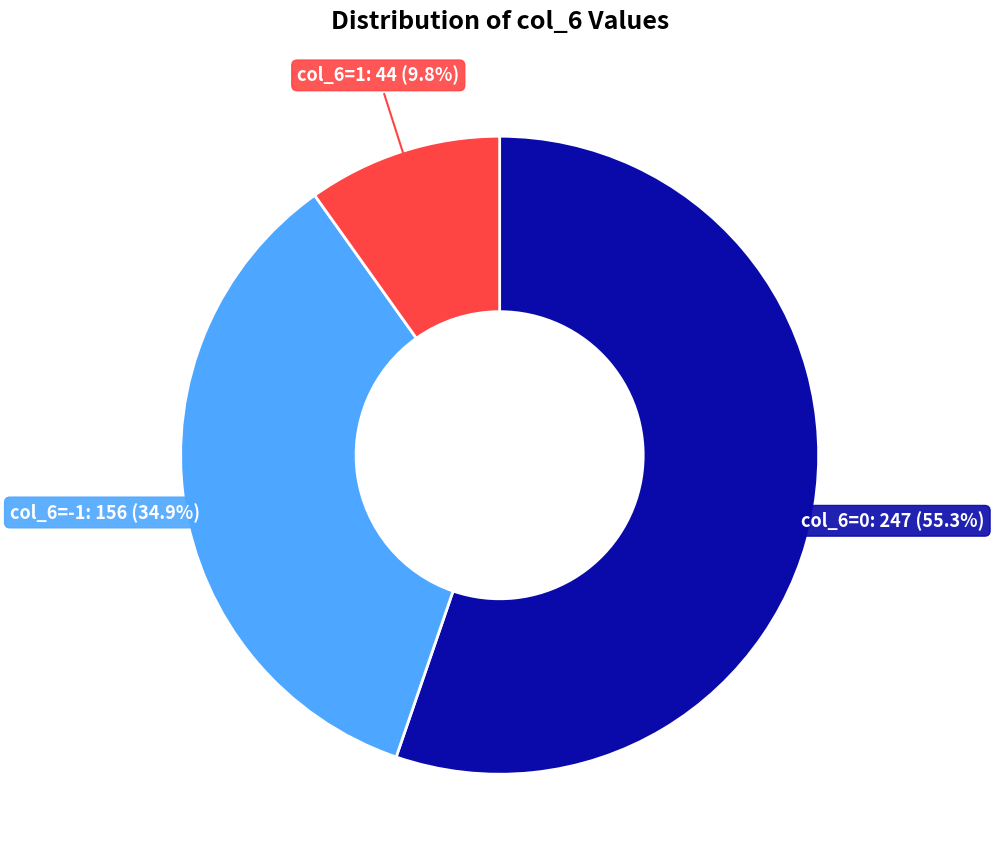

How many slices are in this pie chart?

3